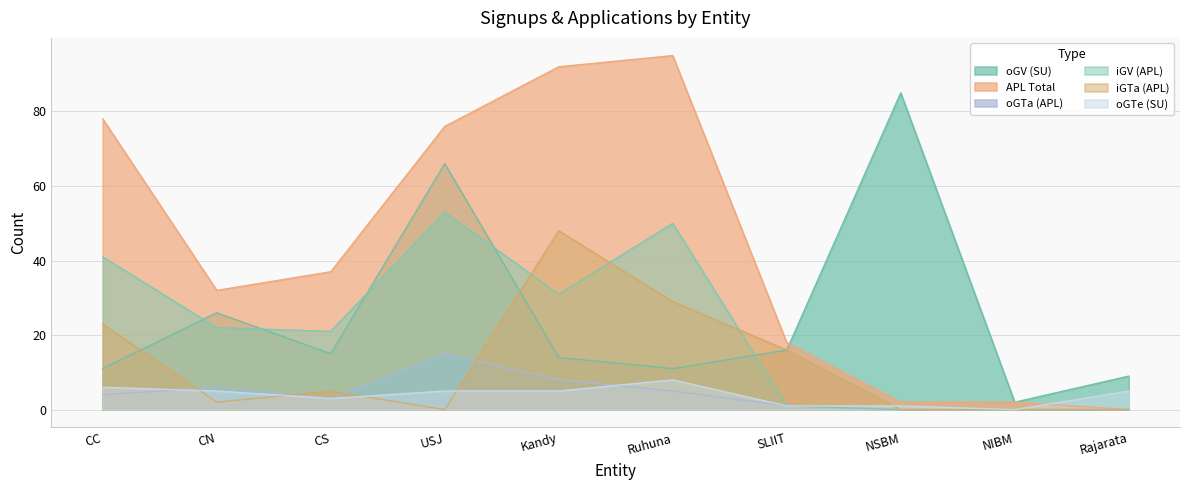

Rank the categories by iGTa (APL) value from lowest to highest.

USJ, NSBM, NIBM, Rajarata, CN, CS, SLIIT, CC, Ruhuna, Kandy